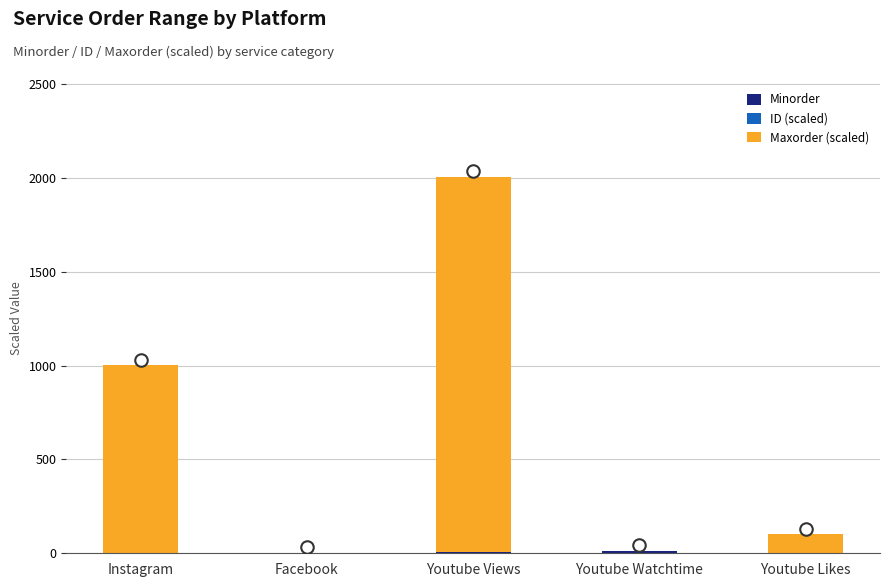

Are the bars horizontal?

No